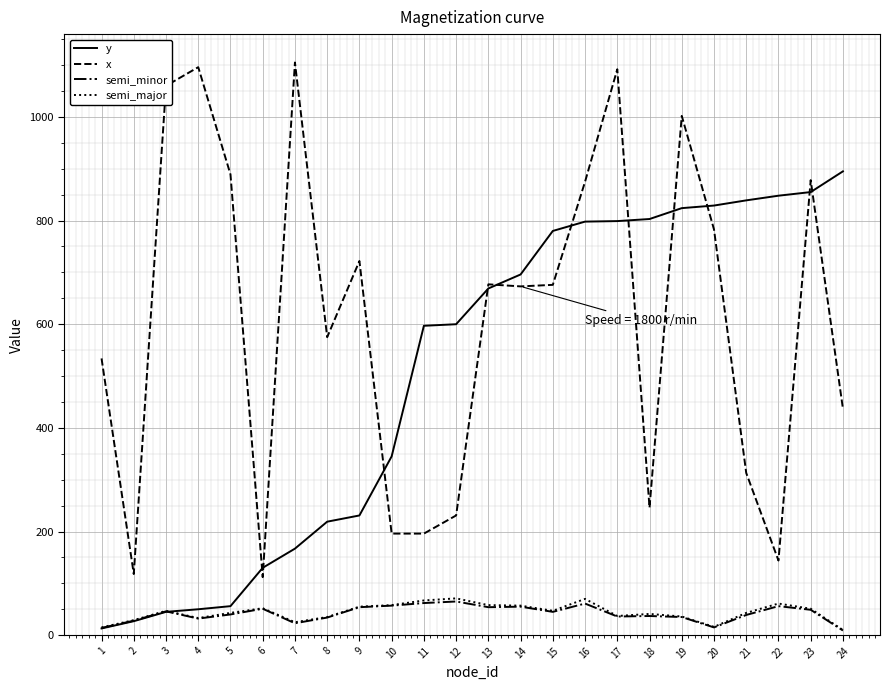

Between which two adjacent categories do y and semi_major first intersect?

3 and 4